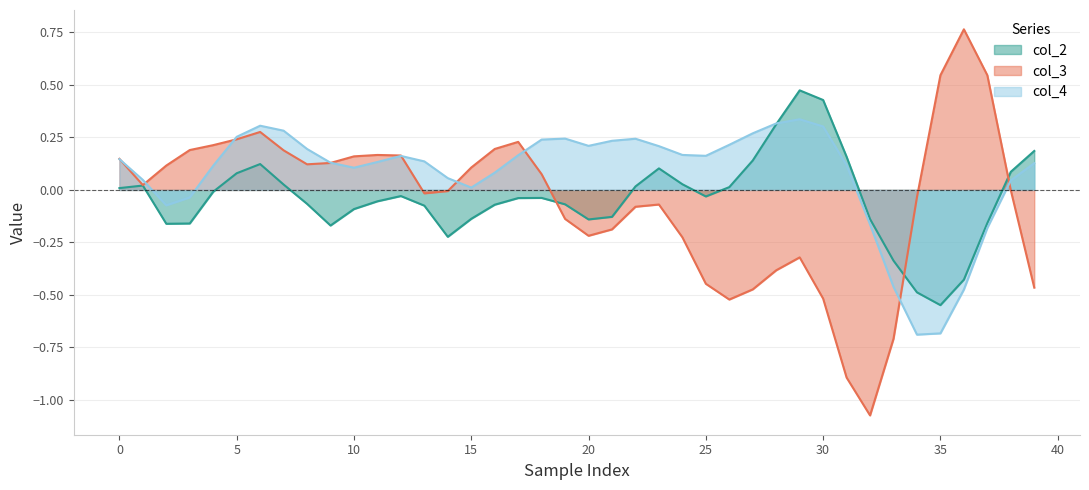

Where is col_3 line nearest to the value 0?

38